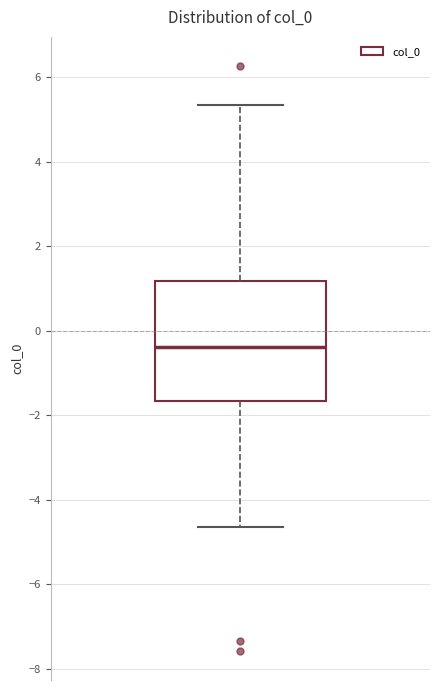

Transcribe this box plot: give where the median line is, the range the box spans, and where the two whiskers end, as read against the y-axis. The values are not printed on the chart, so give them approximately, as read against the axis.

median -0.4, box -1.6 to 1.2, whiskers -4.6 to 5.4